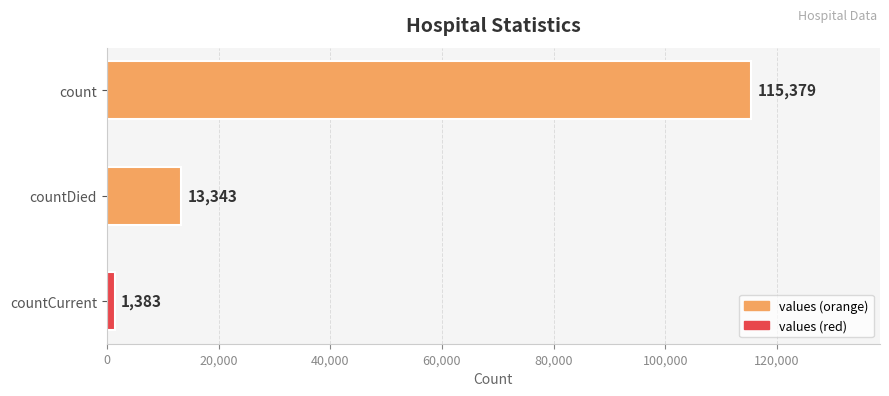

The chart shows a value of 175765 at count. True or false?

False